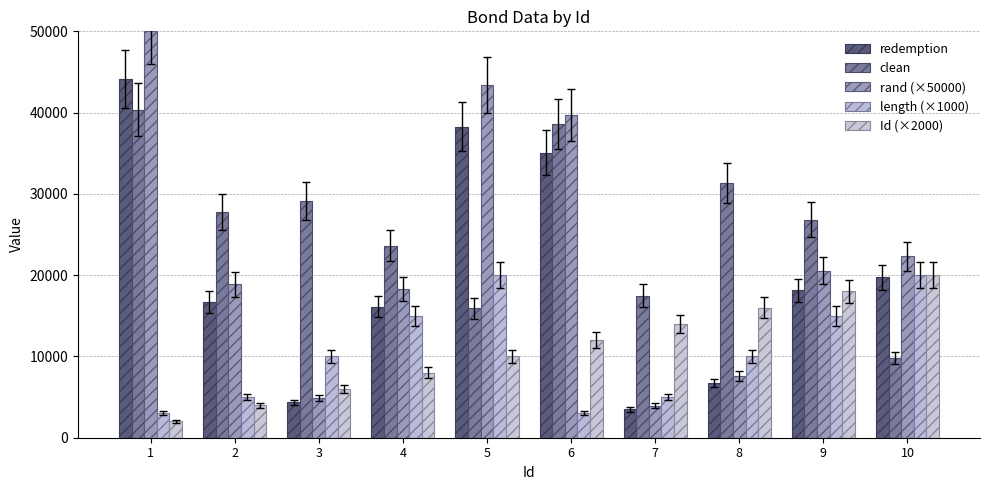

What is the maximum value for length (×1000)?

20000.0